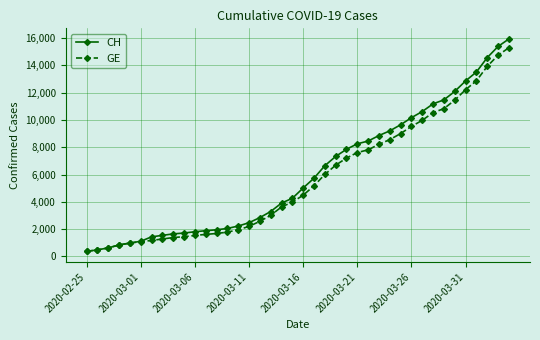

What is the value of the CH point at the 40th from the left?

15926